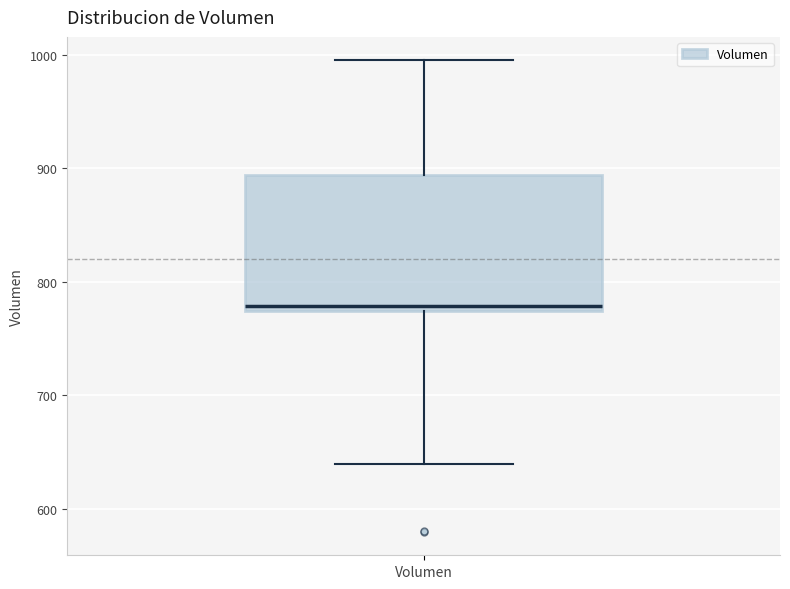

Where does the median line of the box for Volumen sit on the y-axis? The values are not printed on the chart, so give them approximately, as read against the axis.

780